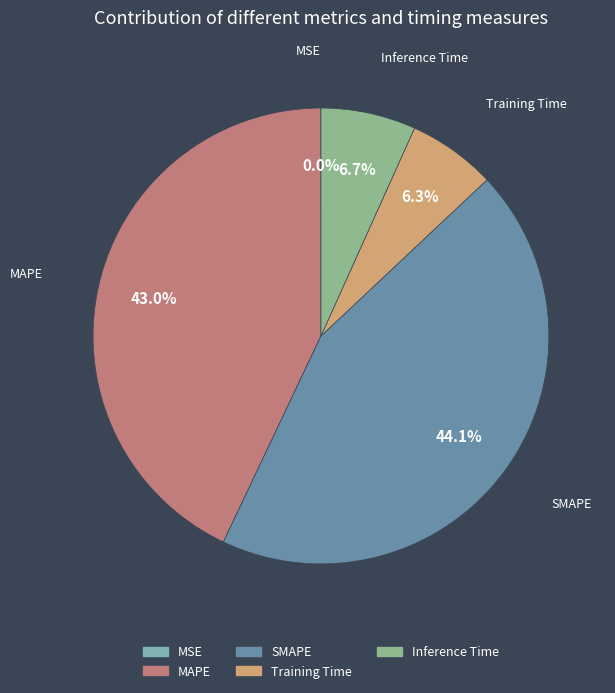

To the nearest percent, what is the difference between the Training Time and MAPE slice percentages?

37%